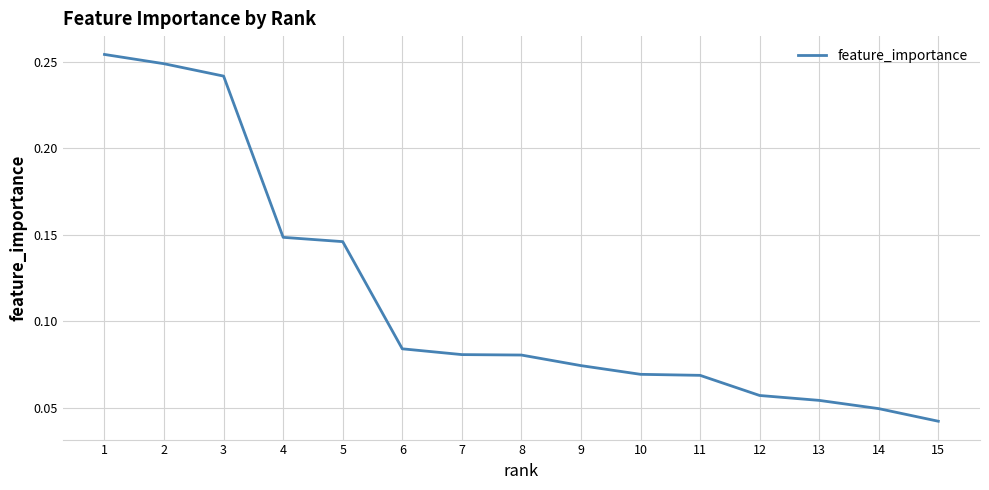

Is it true that the value at 2 is 0.4?

False